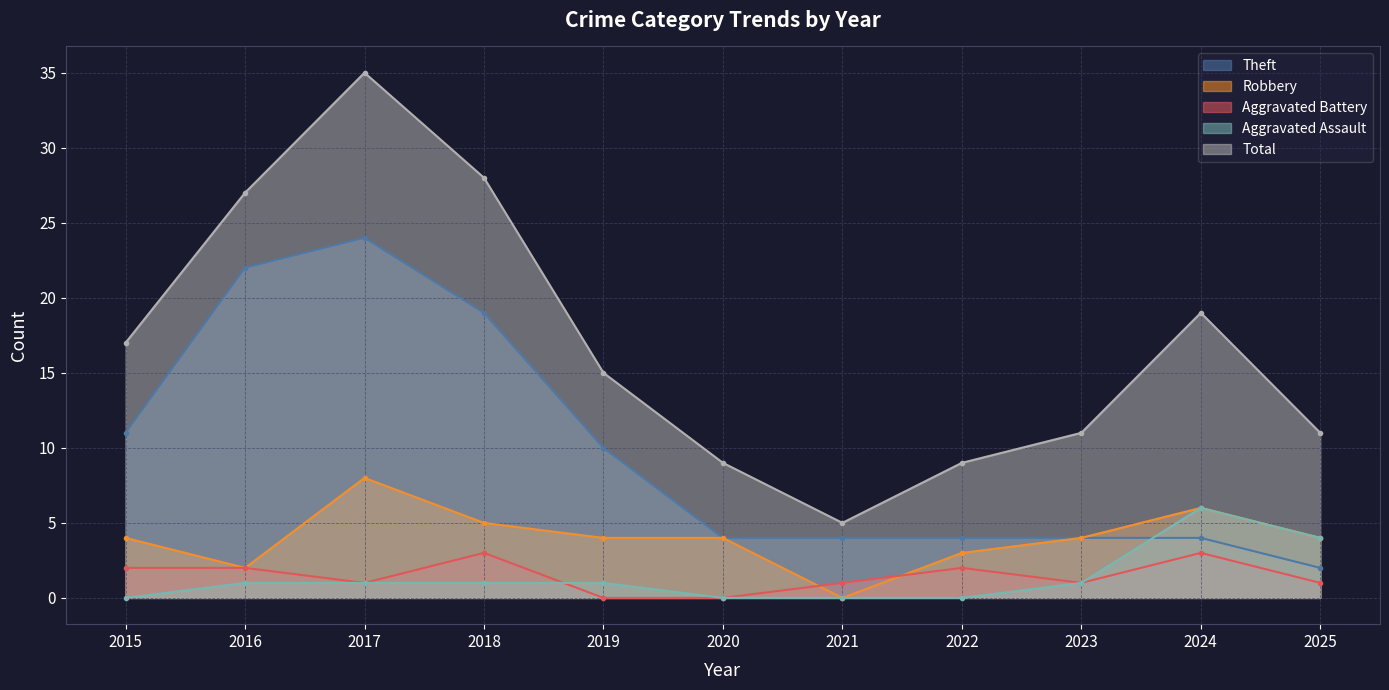

How many lines are shown in the chart?

5